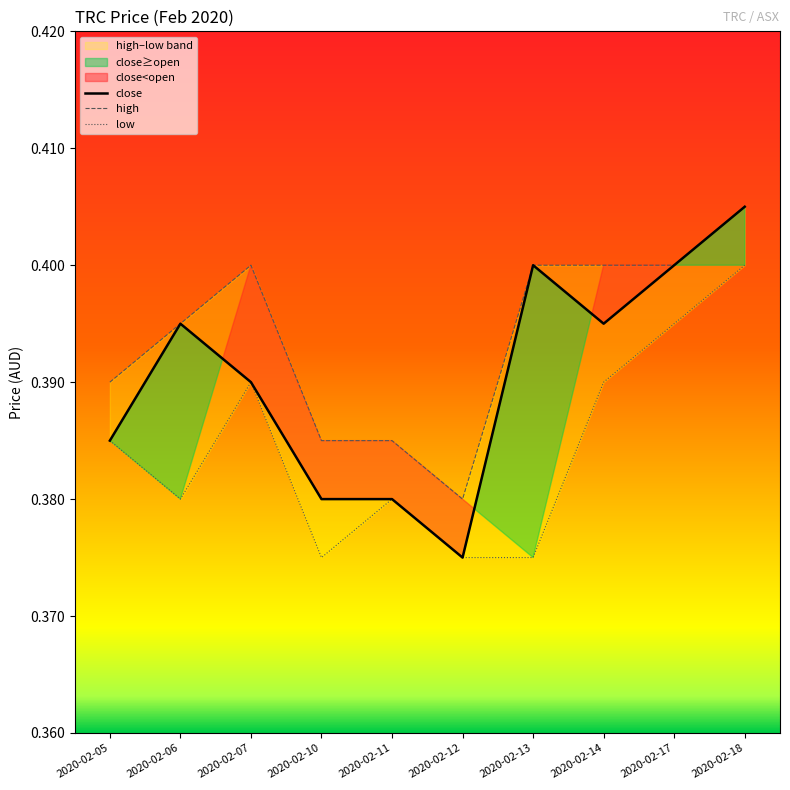

What is the value of the close point at the 7th from the left?

0.4